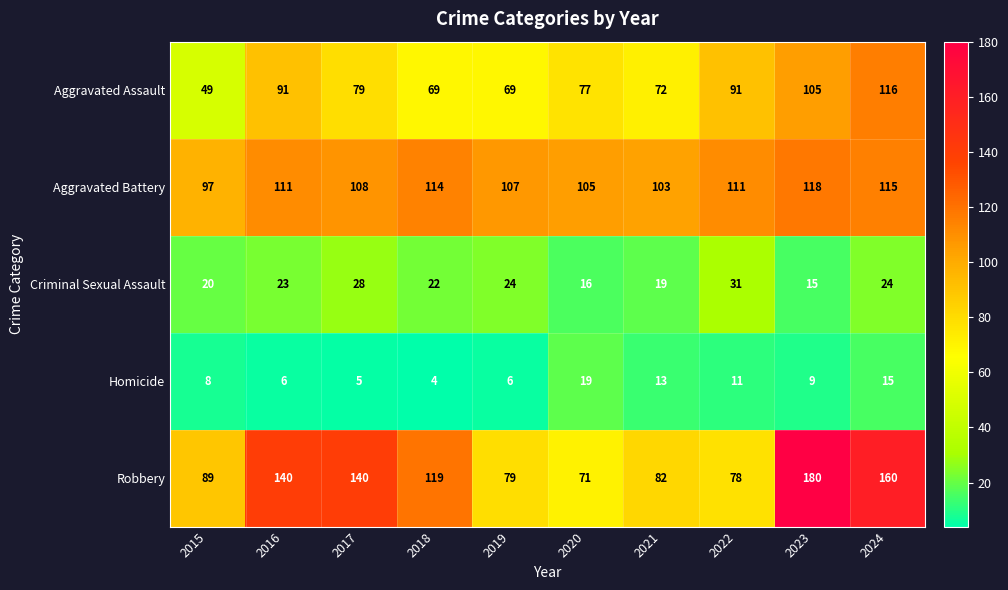

What is the total value across all series at 2015?

263